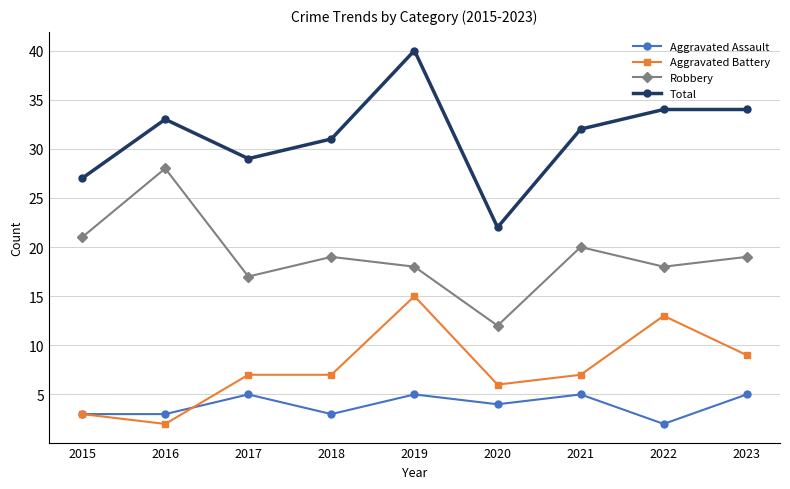

Reading right to left, transcribe all the data shown in this chart.

Aggravated Assault: 2023=5	2022=2	2021=5	2020=4	2019=5	2018=3	2017=5	2016=3	2015=3
Aggravated Battery: 2023=9	2022=13	2021=7	2020=6	2019=15	2018=7	2017=7	2016=2	2015=3
Robbery: 2023=19	2022=18	2021=20	2020=12	2019=18	2018=19	2017=17	2016=28	2015=21
Total: 2023=34	2022=34	2021=32	2020=22	2019=40	2018=31	2017=29	2016=33	2015=27